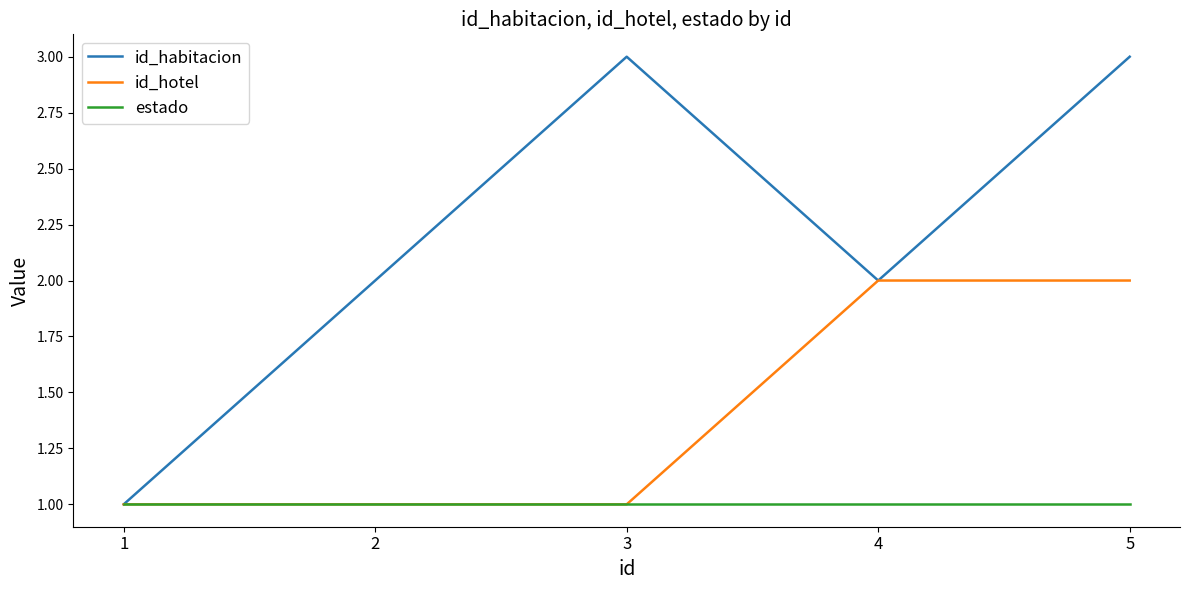

What are all the series names shown in the legend?

id_habitacion, id_hotel, estado